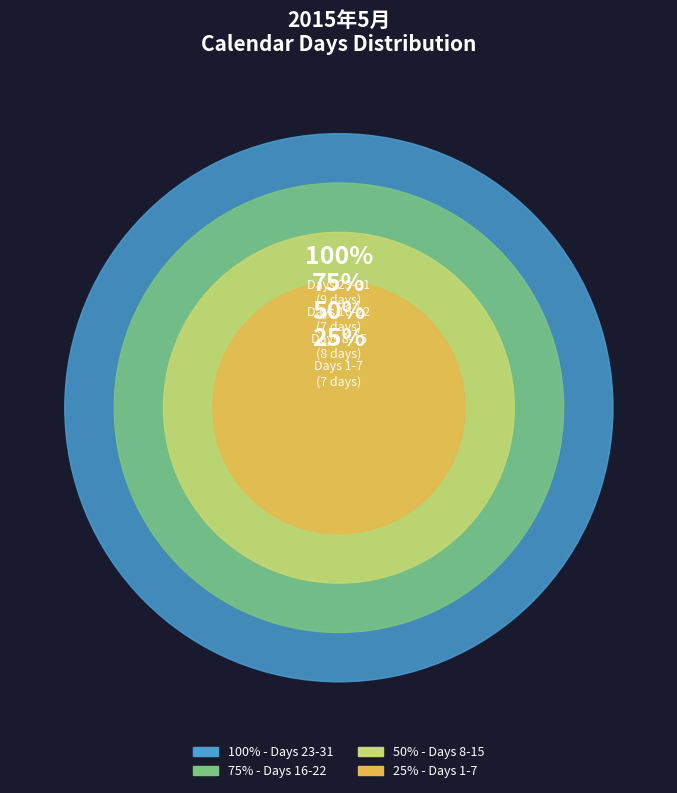

Do 2 and 17 together represent more than half of the pie?

No